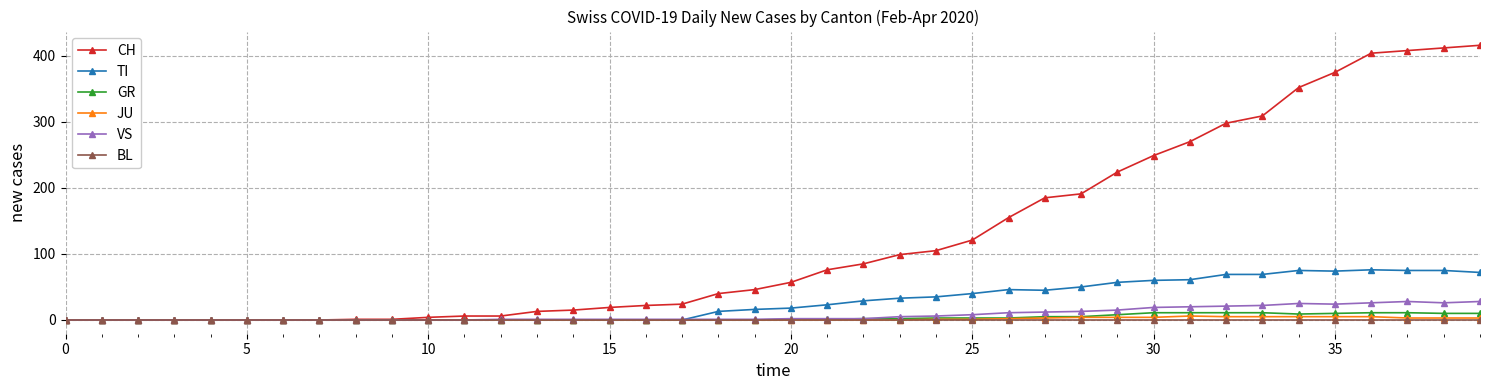

Which series has the largest total across all categories?

CH